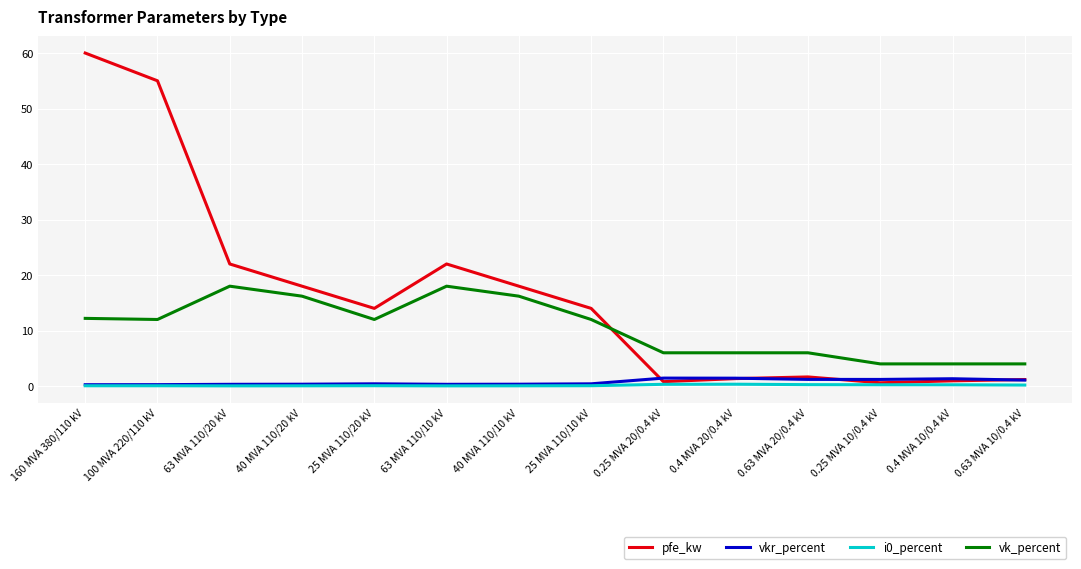

What is the highest value of the pfe_kw series?

60.0